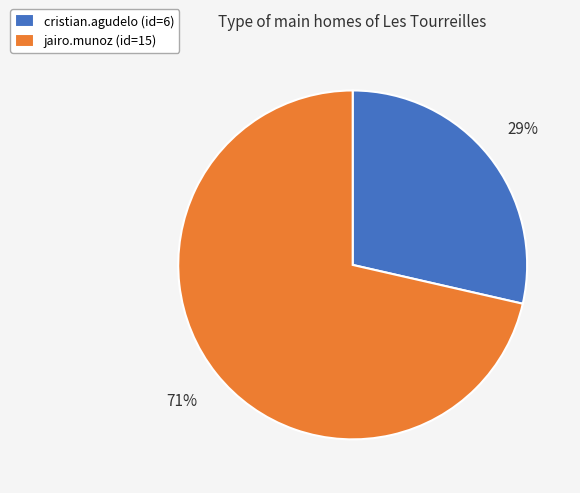

Count the number of slices in the pie.

2